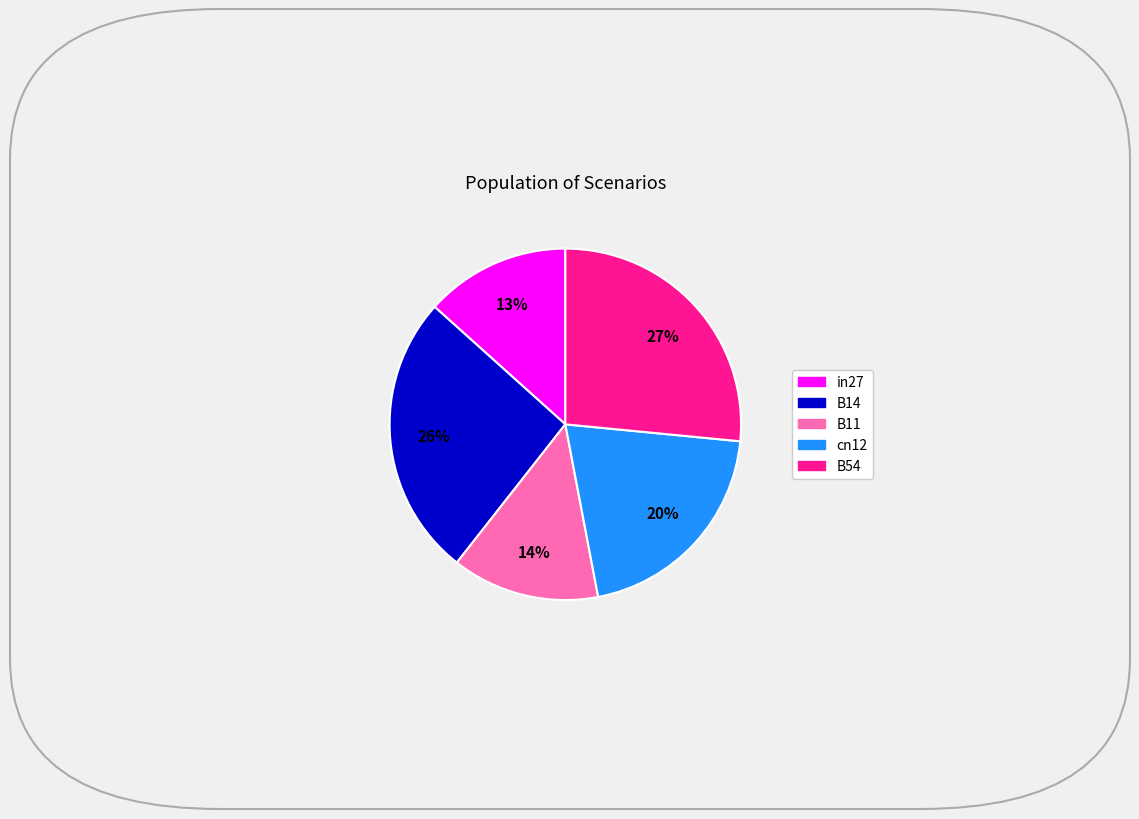

True or false: B11 accounts for 14% of the total.

True